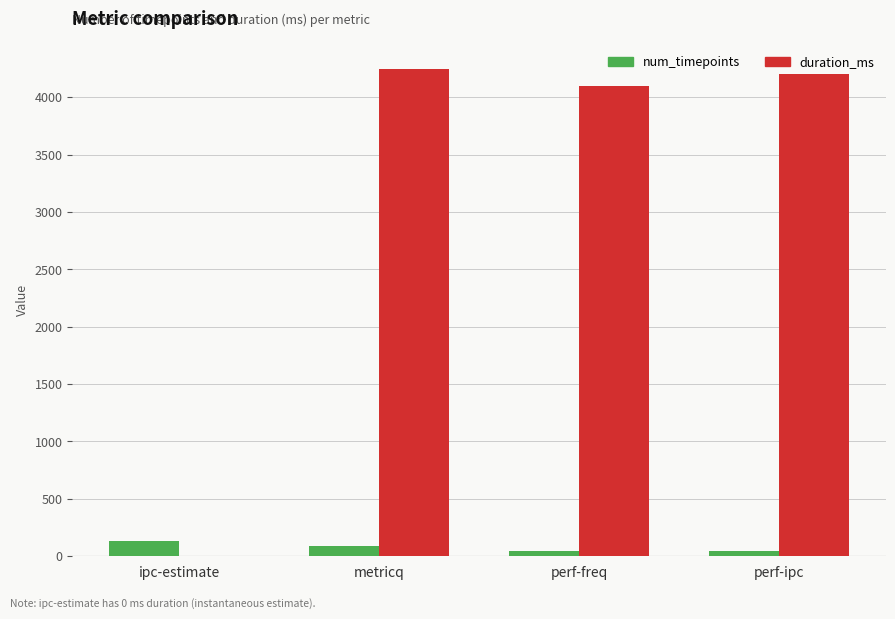

True or false: num_timepoints has a value of 42 at perf-freq.

True